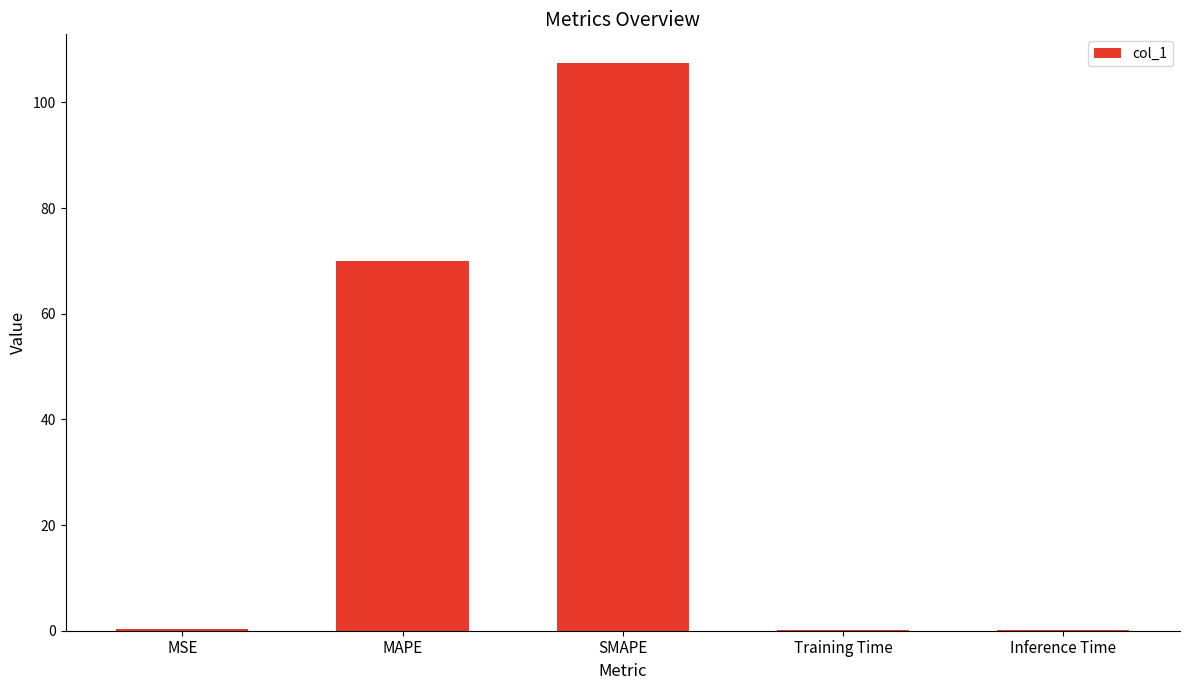

Which has a higher value, MAPE or Inference Time?

MAPE